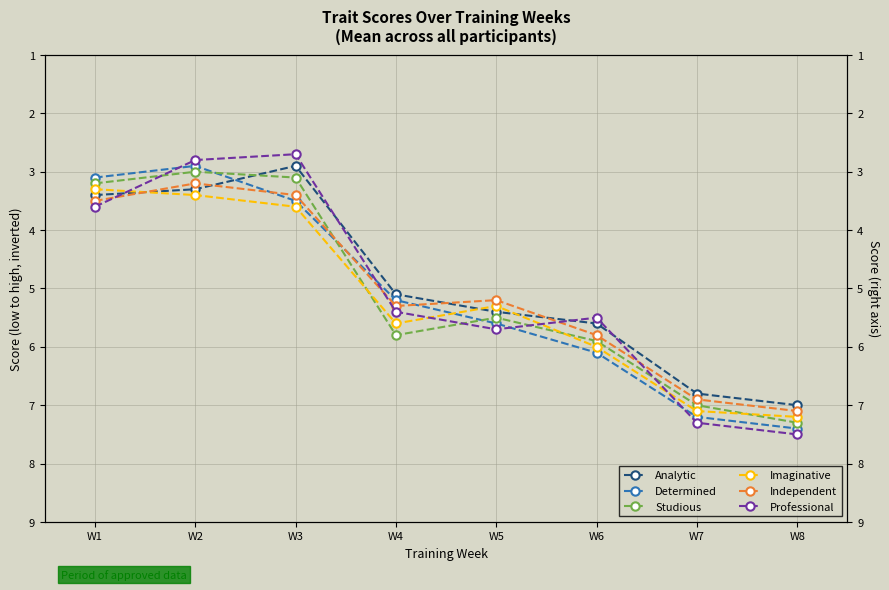

Read the Imaginative value at W6.

6.0